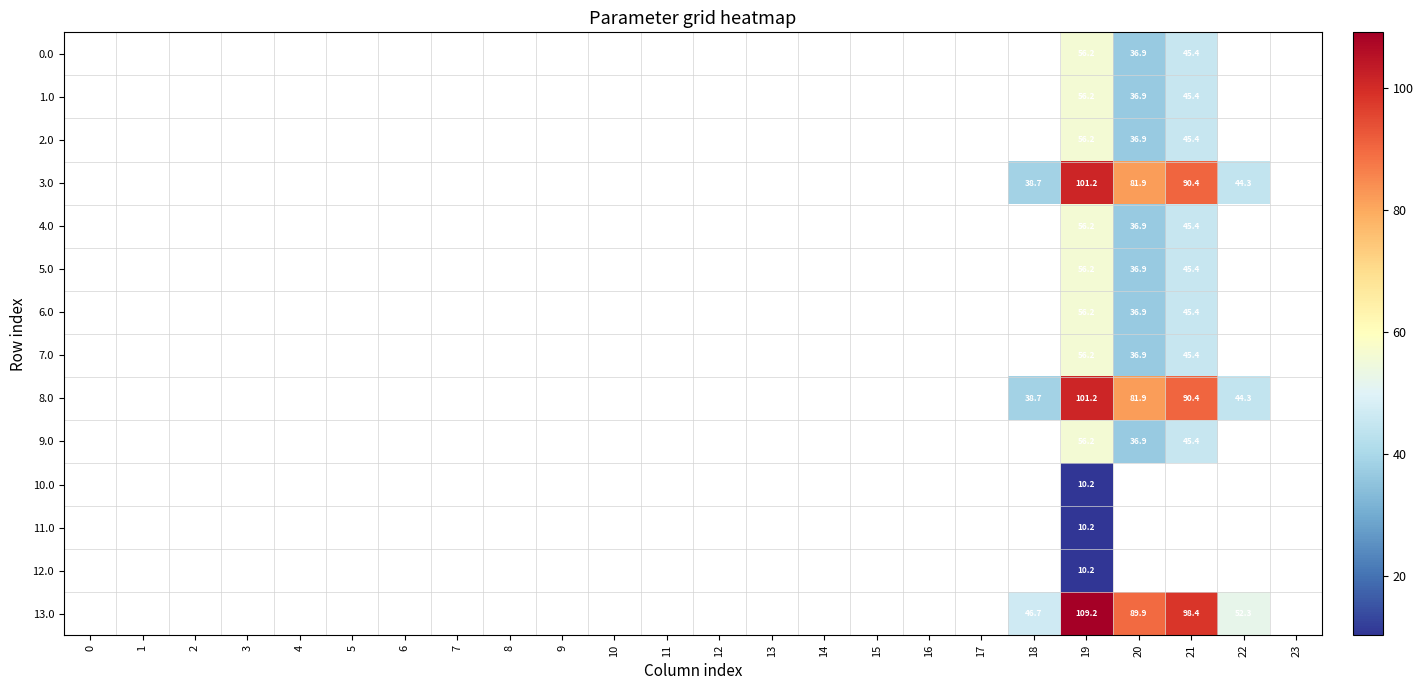

How many distinct data groups are displayed?

14